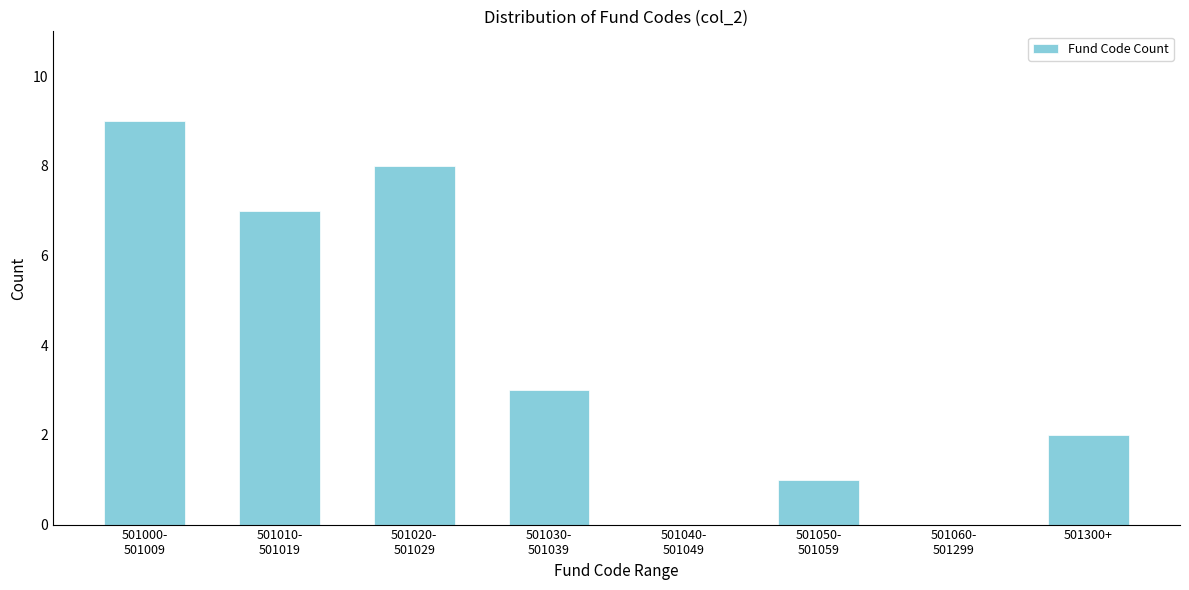

What is the sum of all values?

30